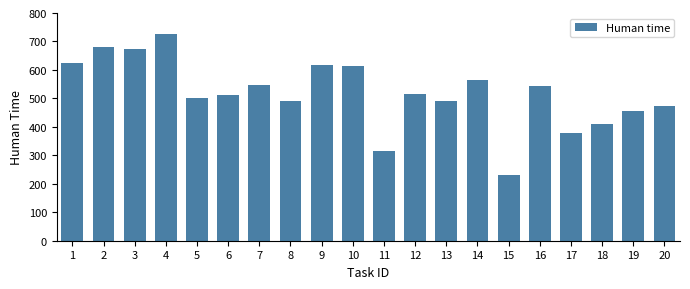

What is the value of the 14th bar from the left?

563